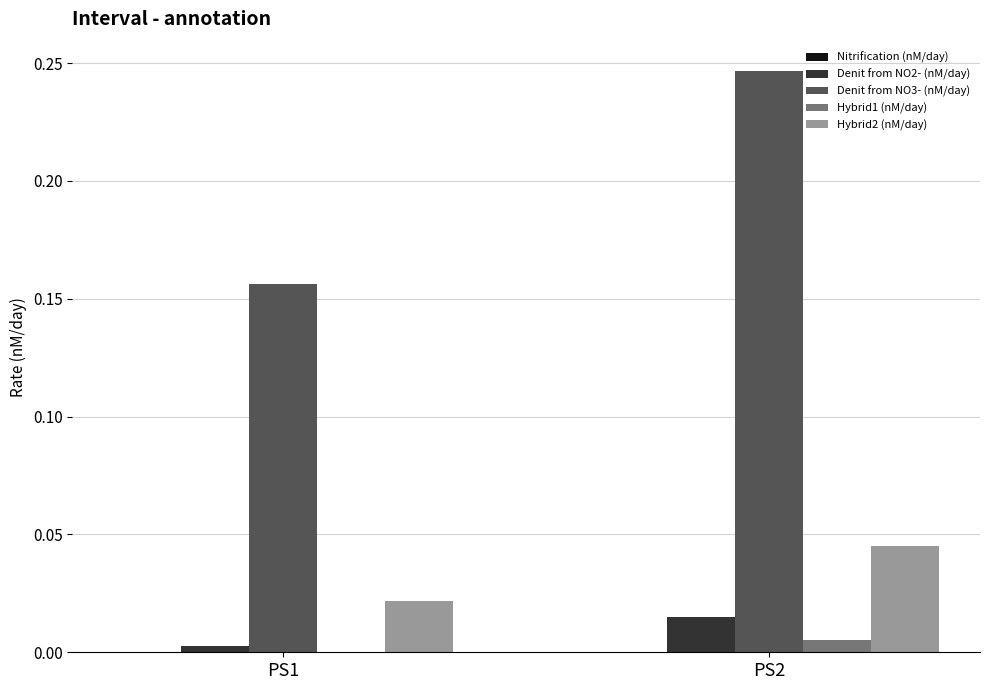

Is it true that Denit from NO2- (nM/day) equals 0.0 at PS2?

True